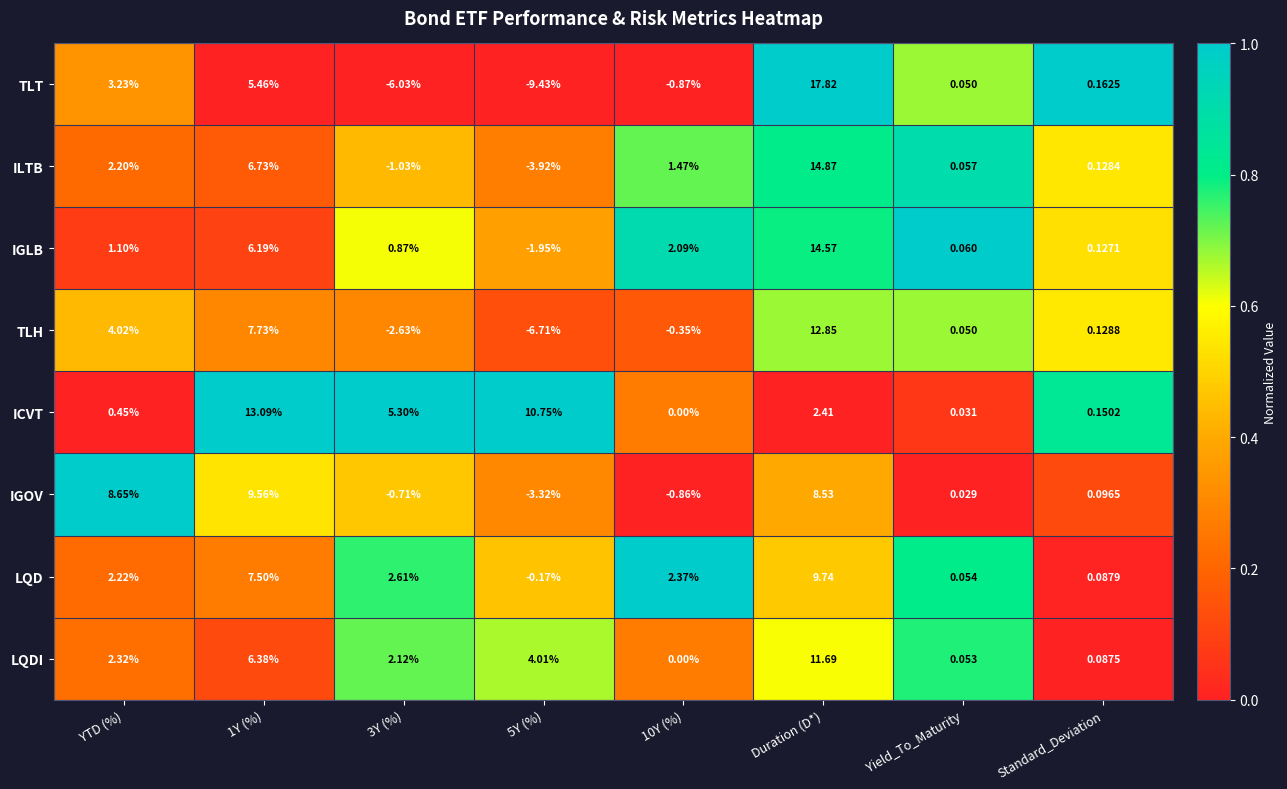

Which series has the widest spread of values?

TLT